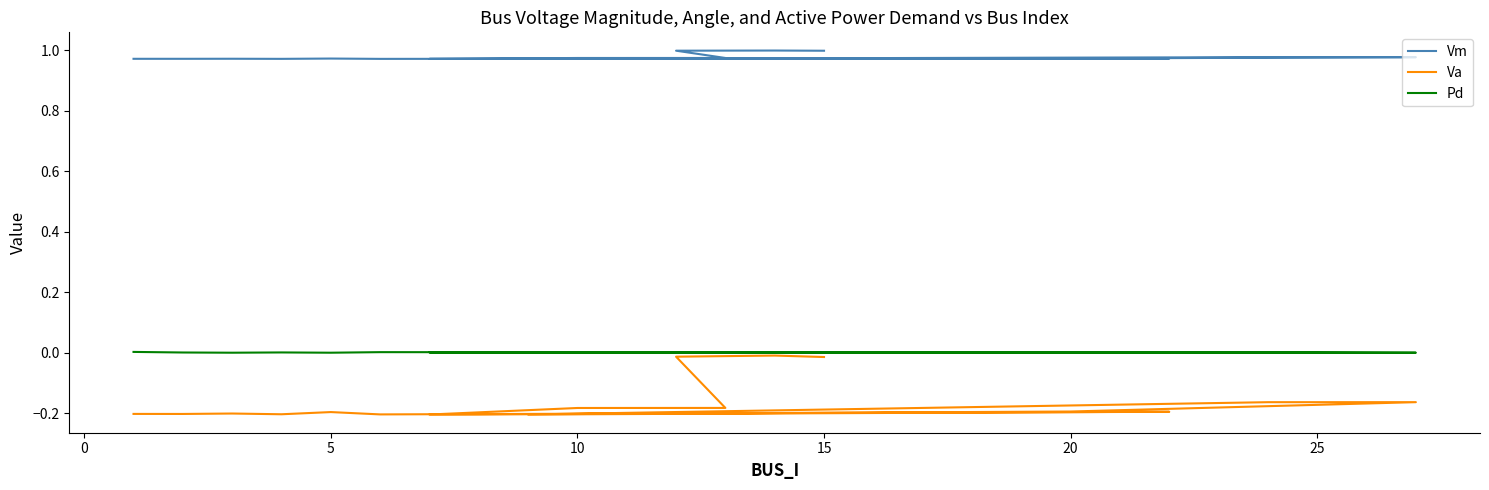

What is the lowest value of the Va series?

-0.2